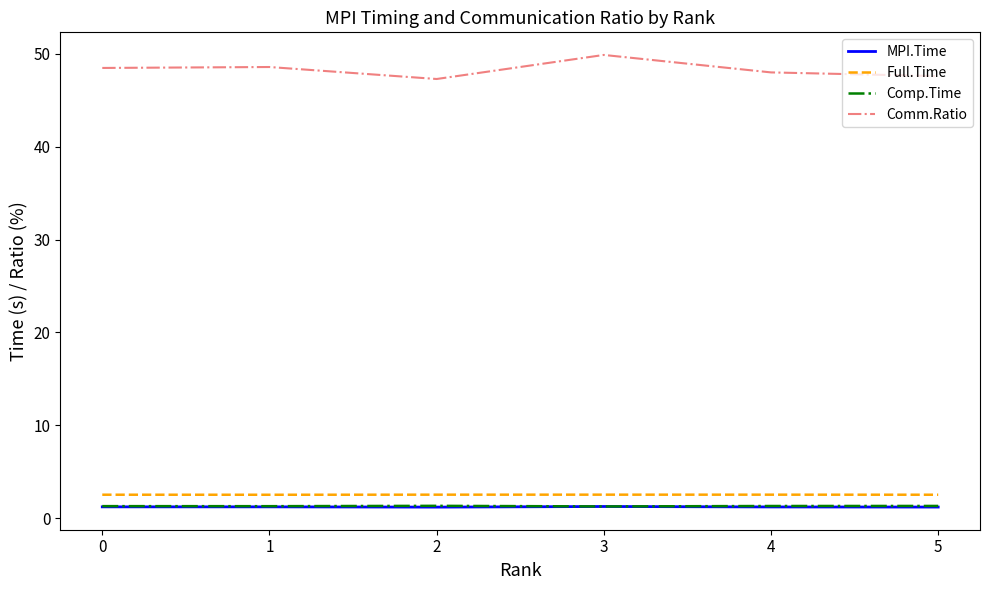

What are all the series names shown in the legend?

MPI.Time, Full.Time, Comp.Time, Comm.Ratio